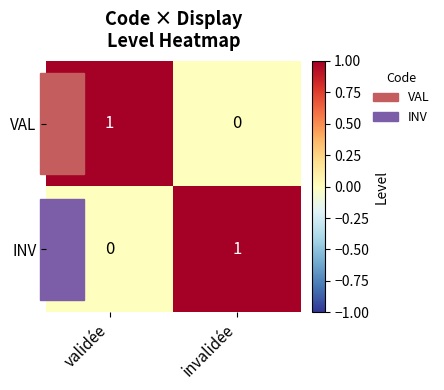

At which label is INV closest to 0?

validée